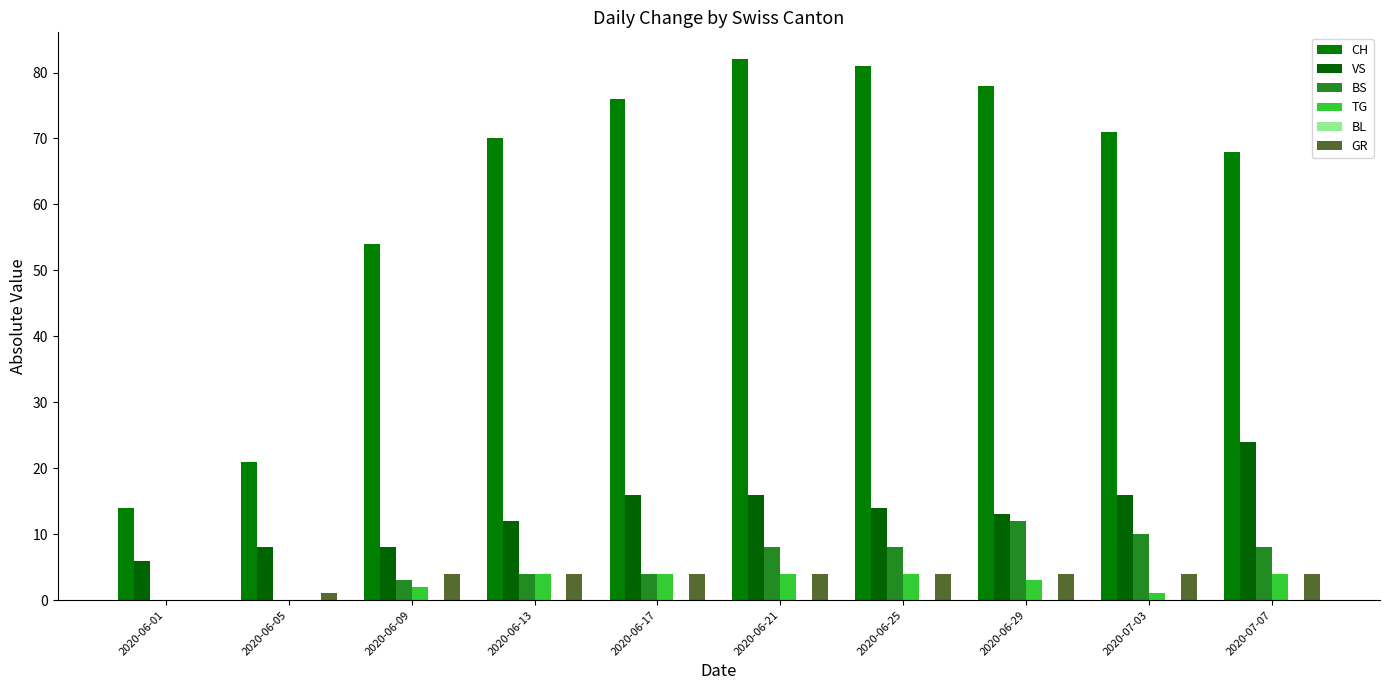

Does the chart contain stacked bars?

No